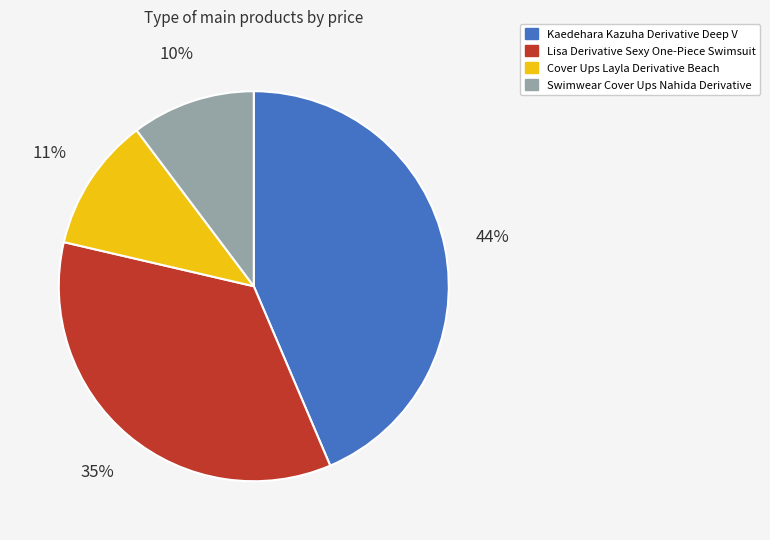

Is it true that Kaedehara Kazuha Derivative Deep V is 56% of the pie?

False